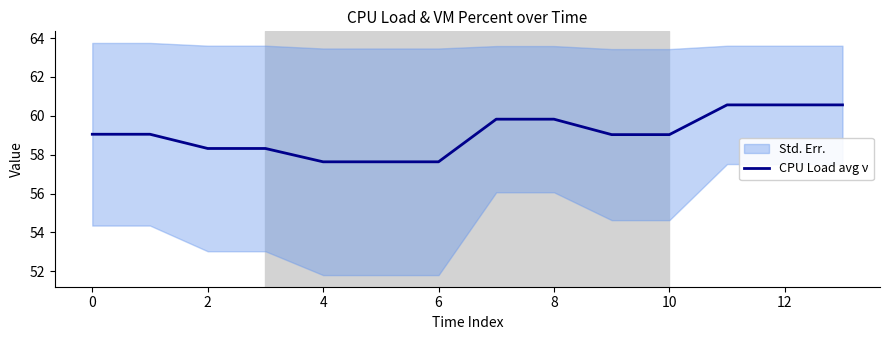

True or false: CPU Load avg ν has a value of 57.6 at 4.

True